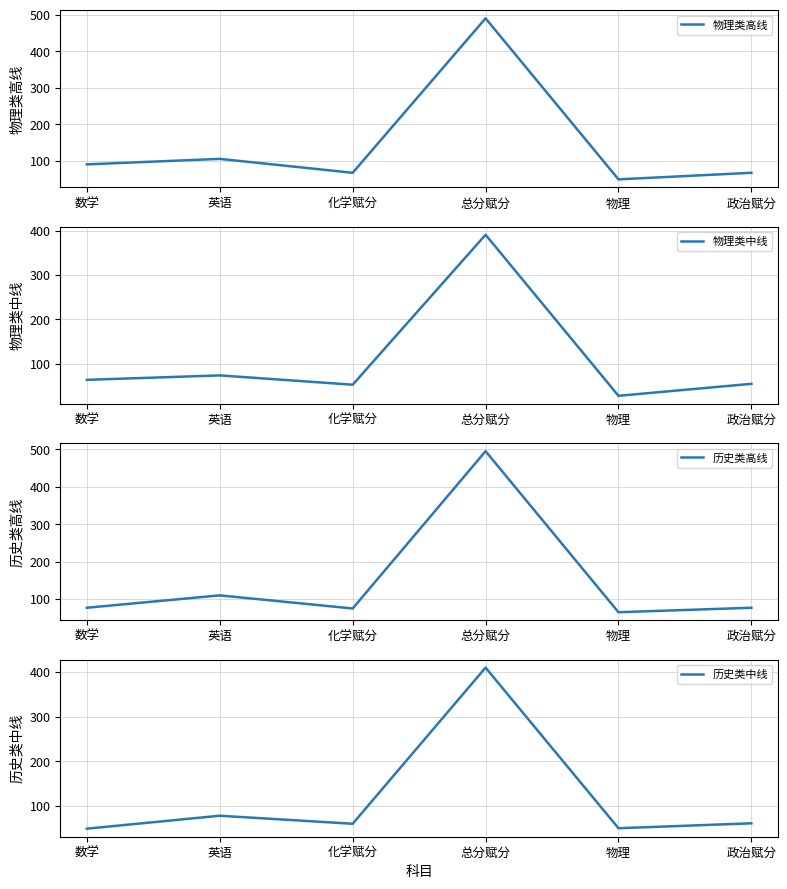

At 物理, list the series in order from smallest to largest.

物理类中线, 物理类高线, 历史类中线, 历史类高线